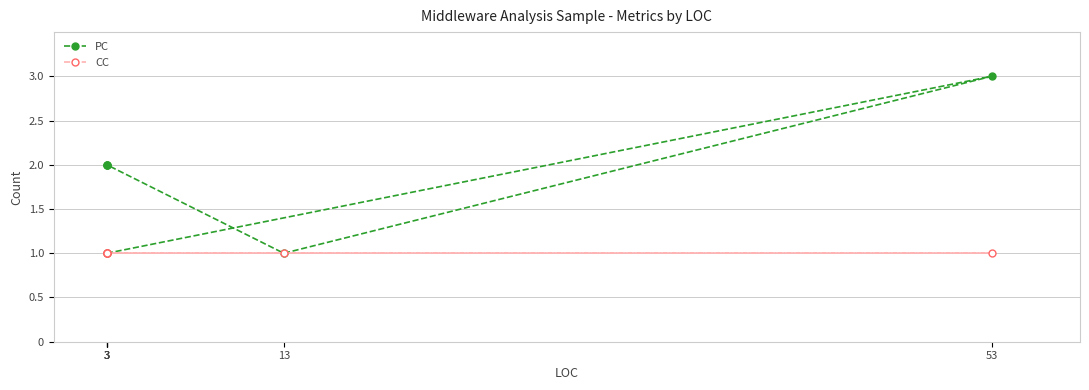

Reading right to left, transcribe all the data shown in this chart.

PC: 2	2	2	1	3	1
CC: 1	1	1	1	1	1